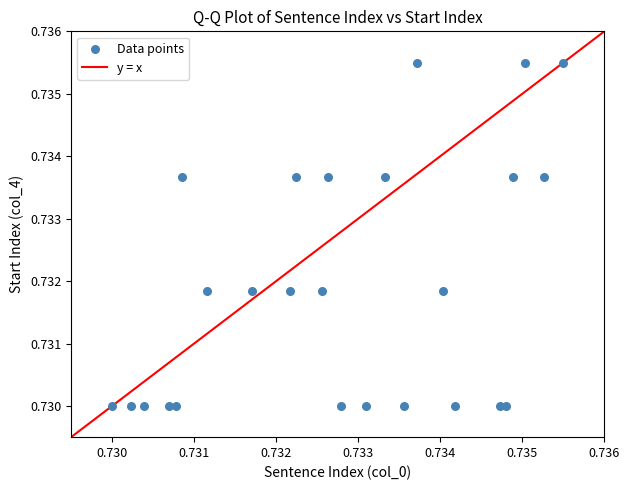

Count the number of points in this scatter plot.

25